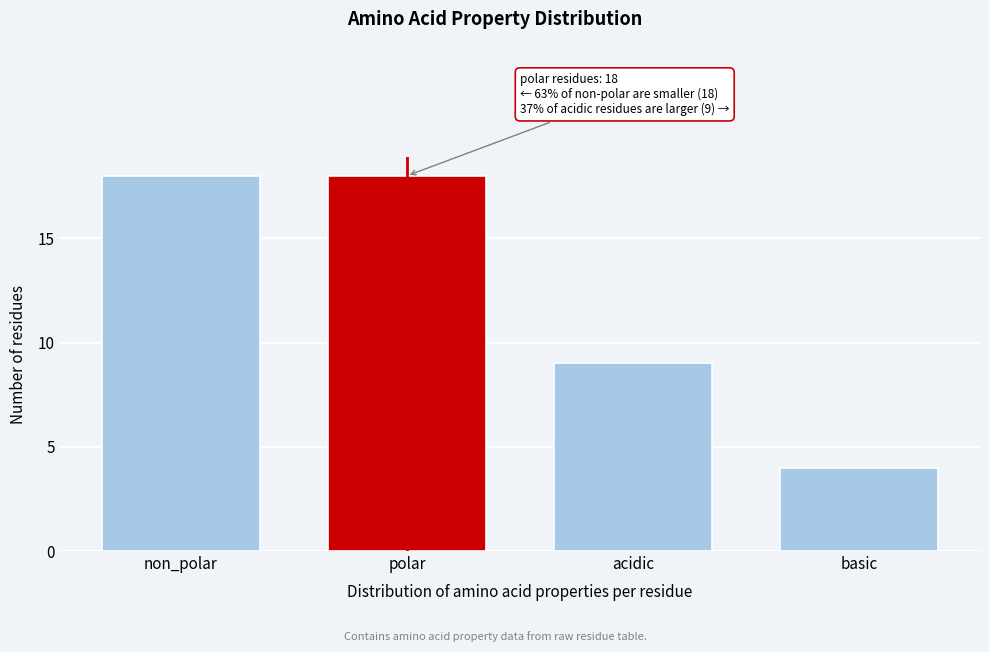

Reading left to right, extract all data points from this chart.

18	18	9	4